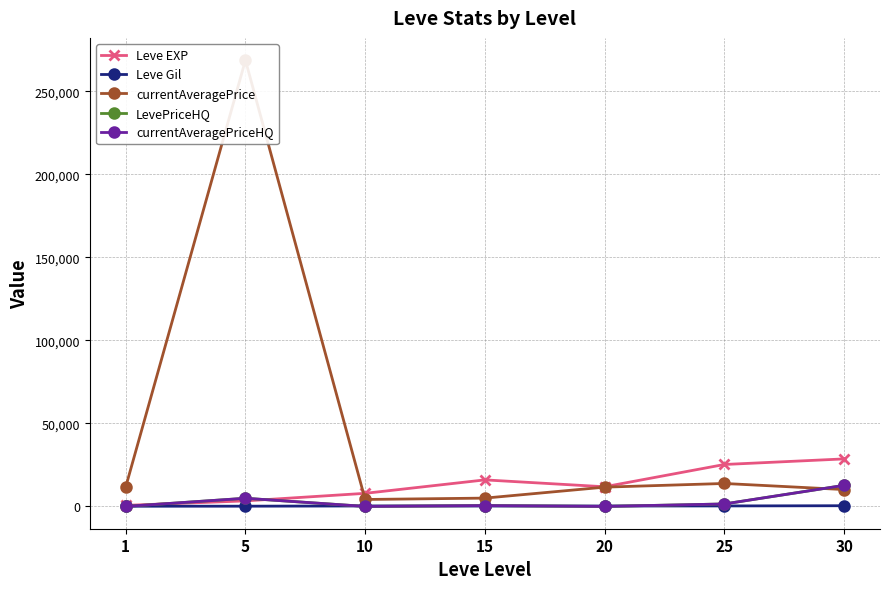

What is the difference between the highest and lowest values at 30?

28206.0